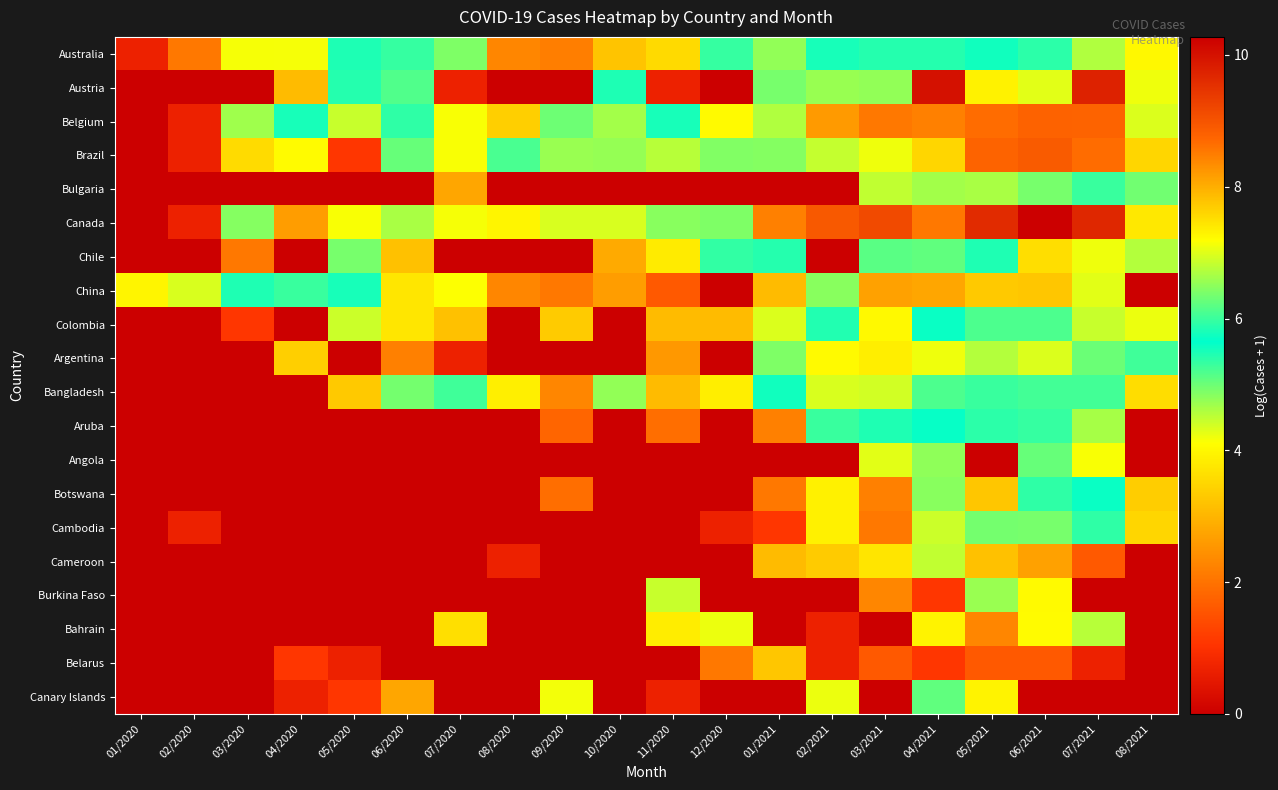

Reading left to right, list all the values displayed in this chart.

Australia: 01/2020=0.7	02/2020=2.1	03/2020=4.2	04/2020=7.1	05/2020=5.8	06/2020=6.0	07/2020=6.4	08/2020=8.4	09/2020=8.5	10/2020=7.8	11/2020=7.6	12/2020=6.0	01/2021=6.5	02/2021=5.5	03/2021=5.4	04/2021=5.4	05/2021=5.8	06/2021=5.9	07/2021=6.7	08/2021=7.2
Austria: 01/2020=0.0	02/2020=0.0	03/2020=0.0	04/2020=3.1	05/2020=5.4	06/2020=5.2	07/2020=0.7	08/2020=0.0	09/2020=0.0	10/2020=5.8	11/2020=0.7	12/2020=0.0	01/2021=6.4	02/2021=6.6	03/2021=6.5	04/2021=10.0	05/2021=7.3	06/2021=7.0	07/2021=9.7	08/2021=7.1
Belgium: 01/2020=0.0	02/2020=0.7	03/2020=4.7	04/2020=5.8	05/2020=4.4	06/2020=5.9	07/2020=4.1	08/2020=3.4	09/2020=5.0	10/2020=4.7	11/2020=5.8	12/2020=7.2	01/2021=6.7	02/2021=8.2	03/2021=8.5	04/2021=8.5	05/2021=8.6	06/2021=8.8	07/2021=8.8	08/2021=7.0
Brazil: 01/2020=0.0	02/2020=0.7	03/2020=3.6	04/2020=4.1	05/2020=1.1	06/2020=6.3	07/2020=4.1	08/2020=5.2	09/2020=4.7	10/2020=4.8	11/2020=4.6	12/2020=6.4	01/2021=6.4	02/2021=6.8	03/2021=7.1	04/2021=7.6	05/2021=8.8	06/2021=8.9	07/2021=8.7	08/2021=7.6
Bulgaria: 01/2020=0.0	02/2020=0.0	03/2020=0.0	04/2020=0.0	05/2020=0.0	06/2020=0.0	07/2020=2.8	08/2020=0.0	09/2020=0.0	10/2020=0.0	11/2020=0.0	12/2020=0.0	01/2021=0.0	02/2021=0.0	03/2021=6.8	04/2021=6.6	05/2021=6.7	06/2021=6.4	07/2021=6.0	08/2021=5.0
Canada: 01/2020=0.0	02/2020=0.7	03/2020=4.9	04/2020=2.6	05/2020=4.1	06/2020=6.7	07/2020=4.2	08/2020=4.0	09/2020=7.0	10/2020=7.0	11/2020=4.8	12/2020=6.4	01/2021=8.5	02/2021=8.9	03/2021=9.1	04/2021=8.5	05/2021=9.6	06/2021=10.3	07/2021=9.7	08/2021=7.4
Chile: 01/2020=0.0	02/2020=0.0	03/2020=2.1	04/2020=0.0	05/2020=4.9	06/2020=3.2	07/2020=0.0	08/2020=0.0	09/2020=0.0	10/2020=2.8	11/2020=3.8	12/2020=6.0	01/2021=5.9	02/2021=0.0	03/2021=6.2	04/2021=6.2	05/2021=5.5	06/2021=7.5	07/2021=7.1	08/2021=6.7
China: 01/2020=4.0	02/2020=4.3	03/2020=5.5	04/2020=5.3	05/2020=5.8	06/2020=3.7	07/2020=4.1	08/2020=2.3	09/2020=2.1	10/2020=2.6	11/2020=1.6	12/2020=0.0	01/2021=3.1	02/2021=4.8	03/2021=2.7	04/2021=2.8	05/2021=3.3	06/2021=3.3	07/2021=4.3	08/2021=0.0
Colombia: 01/2020=0.0	02/2020=0.0	03/2020=1.1	04/2020=0.0	05/2020=4.4	06/2020=3.7	07/2020=3.2	08/2020=0.0	09/2020=3.3	10/2020=0.0	11/2020=3.1	12/2020=3.1	01/2021=4.3	02/2021=5.5	03/2021=4.0	04/2021=5.7	05/2021=6.1	06/2021=6.1	07/2021=4.5	08/2021=4.2
Argentina: 01/2020=0.0	02/2020=0.0	03/2020=0.0	04/2020=3.4	05/2020=0.0	06/2020=2.2	07/2020=0.7	08/2020=0.0	09/2020=0.0	10/2020=0.0	11/2020=2.6	12/2020=0.0	01/2021=6.4	02/2021=4.0	03/2021=7.3	04/2021=4.2	05/2021=6.7	06/2021=7.0	07/2021=5.0	08/2021=6.0
Bangladesh: 01/2020=0.0	02/2020=0.0	03/2020=0.0	04/2020=0.0	05/2020=3.3	06/2020=4.9	07/2020=5.3	08/2020=3.9	09/2020=2.3	10/2020=4.8	11/2020=3.1	12/2020=3.9	01/2021=5.5	02/2021=4.3	03/2021=4.4	04/2021=6.1	05/2021=5.3	06/2021=5.2	07/2021=5.2	08/2021=3.6
Aruba: 01/2020=0.0	02/2020=0.0	03/2020=0.0	04/2020=0.0	05/2020=0.0	06/2020=0.0	07/2020=0.0	08/2020=0.0	09/2020=1.8	10/2020=0.0	11/2020=1.9	12/2020=0.0	01/2021=2.2	02/2021=5.3	03/2021=5.5	04/2021=5.7	05/2021=5.4	06/2021=5.3	07/2021=4.7	08/2021=0.0
Angola: 01/2020=0.0	02/2020=0.0	03/2020=0.0	04/2020=0.0	05/2020=0.0	06/2020=0.0	07/2020=0.0	08/2020=0.0	09/2020=0.0	10/2020=0.0	11/2020=0.0	12/2020=0.0	01/2021=0.0	02/2021=0.0	03/2021=4.3	04/2021=4.8	05/2021=0.0	06/2021=6.3	07/2021=4.1	08/2021=0.0
Botswana: 01/2020=0.0	02/2020=0.0	03/2020=0.0	04/2020=0.0	05/2020=0.0	06/2020=0.0	07/2020=0.0	08/2020=0.0	09/2020=1.9	10/2020=0.0	11/2020=0.0	12/2020=0.0	01/2021=2.1	02/2021=3.9	03/2021=2.2	04/2021=4.8	05/2021=3.3	06/2021=5.4	07/2021=5.7	08/2021=3.4
Cambodia: 01/2020=0.0	02/2020=0.7	03/2020=0.0	04/2020=0.0	05/2020=0.0	06/2020=0.0	07/2020=0.0	08/2020=0.0	09/2020=0.0	10/2020=0.0	11/2020=0.0	12/2020=0.7	01/2021=1.1	02/2021=3.9	03/2021=2.1	04/2021=4.4	05/2021=4.9	06/2021=4.9	07/2021=5.4	08/2021=3.5
Cameroon: 01/2020=0.0	02/2020=0.0	03/2020=0.0	04/2020=0.0	05/2020=0.0	06/2020=0.0	07/2020=0.0	08/2020=0.7	09/2020=0.0	10/2020=0.0	11/2020=0.0	12/2020=0.0	01/2021=3.1	02/2021=3.3	03/2021=3.7	04/2021=4.5	05/2021=3.2	06/2021=2.7	07/2021=1.6	08/2021=0.0
Burkina Faso: 01/2020=0.0	02/2020=0.0	03/2020=0.0	04/2020=0.0	05/2020=0.0	06/2020=0.0	07/2020=0.0	08/2020=0.0	09/2020=0.0	10/2020=0.0	11/2020=4.5	12/2020=0.0	01/2021=0.0	02/2021=0.0	03/2021=2.3	04/2021=1.1	05/2021=4.7	06/2021=4.0	07/2021=0.0	08/2021=0.0
Bahrain: 01/2020=0.0	02/2020=0.0	03/2020=0.0	04/2020=0.0	05/2020=0.0	06/2020=0.0	07/2020=3.6	08/2020=0.0	09/2020=0.0	10/2020=0.0	11/2020=3.9	12/2020=4.2	01/2021=0.0	02/2021=0.7	03/2021=0.0	04/2021=4.0	05/2021=2.3	06/2021=4.1	07/2021=4.5	08/2021=0.0
Belarus: 01/2020=0.0	02/2020=0.0	03/2020=0.0	04/2020=1.1	05/2020=0.7	06/2020=0.0	07/2020=0.0	08/2020=0.0	09/2020=0.0	10/2020=0.0	11/2020=0.0	12/2020=2.1	01/2021=3.3	02/2021=0.7	03/2021=1.6	04/2021=1.1	05/2021=1.6	06/2021=1.6	07/2021=0.7	08/2021=0.0
Canary Islands: 01/2020=0.0	02/2020=0.0	03/2020=0.0	04/2020=0.7	05/2020=1.1	06/2020=2.8	07/2020=0.0	08/2020=0.0	09/2020=4.2	10/2020=0.0	11/2020=0.7	12/2020=0.0	01/2021=0.0	02/2021=4.2	03/2021=0.0	04/2021=5.1	05/2021=4.0	06/2021=0.0	07/2021=0.0	08/2021=0.0